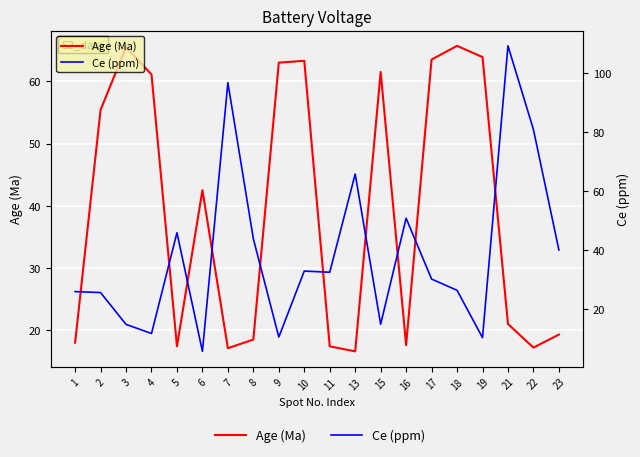

What is the value of the Age (Ma) point at the 18th from the left?

21.0